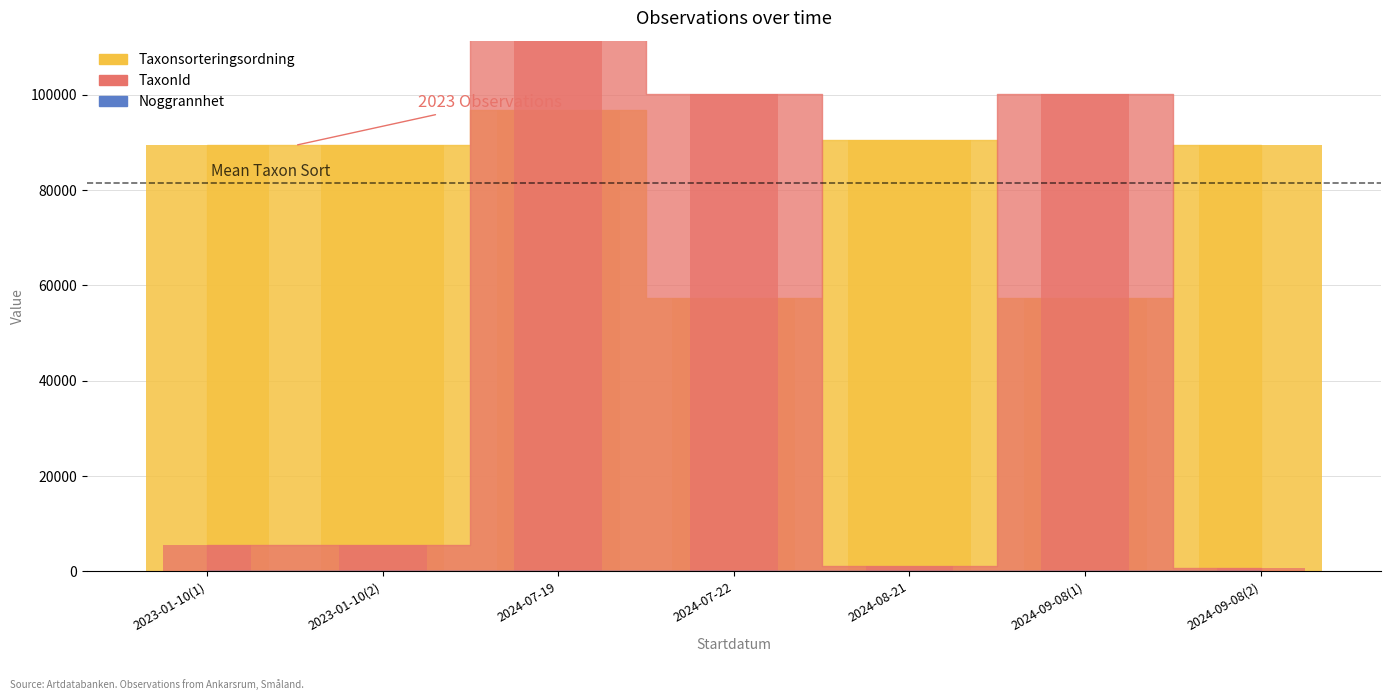

At which category does the chart reach its peak across all series?

2024-07-19